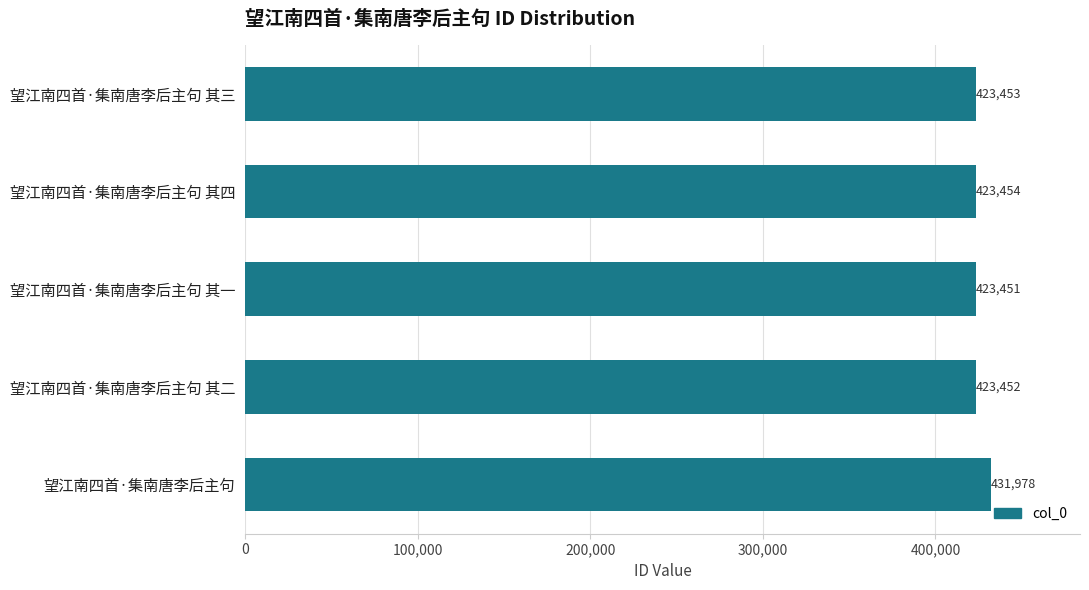

What is the label of the 5th bar from the top?

望江南四首·集南唐李后主句